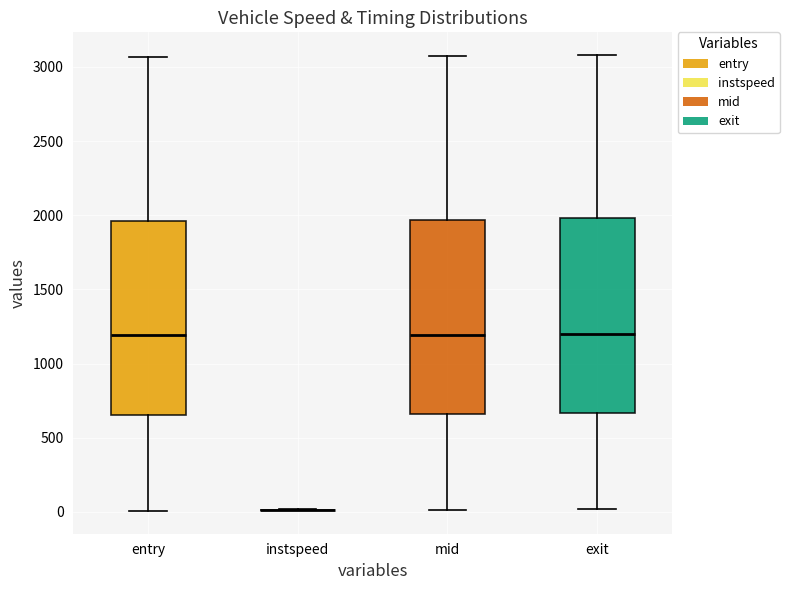

Reading left to right, read every box against the y-axis: the position of its median line, the range the box covers, and the ends of its whiskers. The values are not printed on the chart, so give them approximately, as read against the axis.

entry: median 1200, box 650 to 1950, whiskers 0 to 3050
instspeed: box collapsed to a line at 0, whiskers 0 to 0
mid: median 1200, box 650 to 1950, whiskers 0 to 3050
exit: median 1200, box 650 to 2000, whiskers 0 to 3100